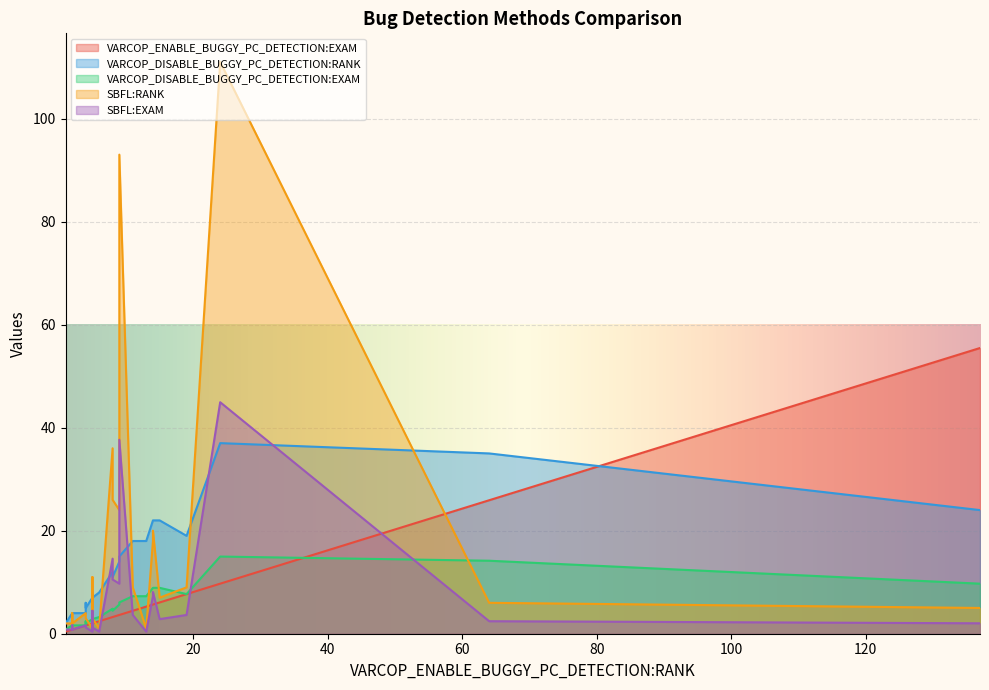

What is the smallest value displayed?

0.4